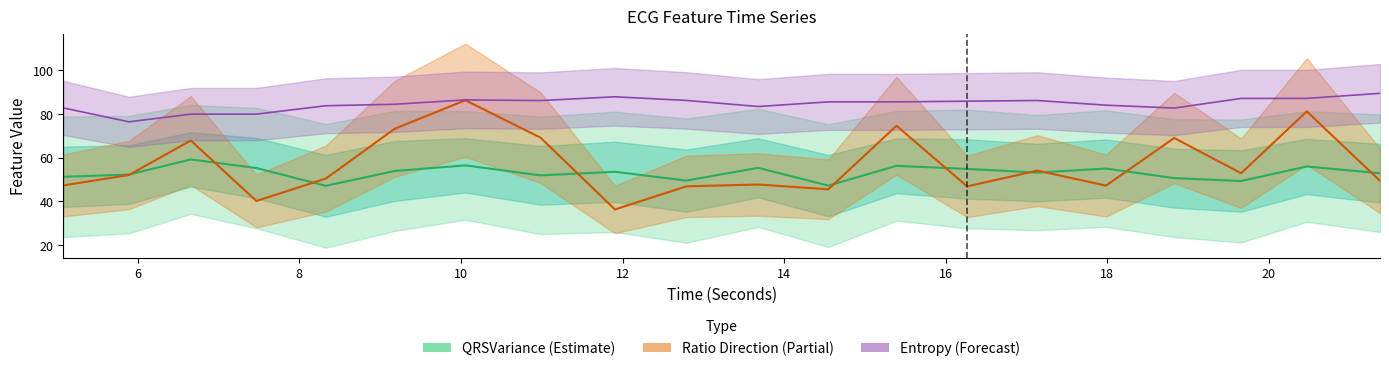

Does the chart have visible grid lines?

No